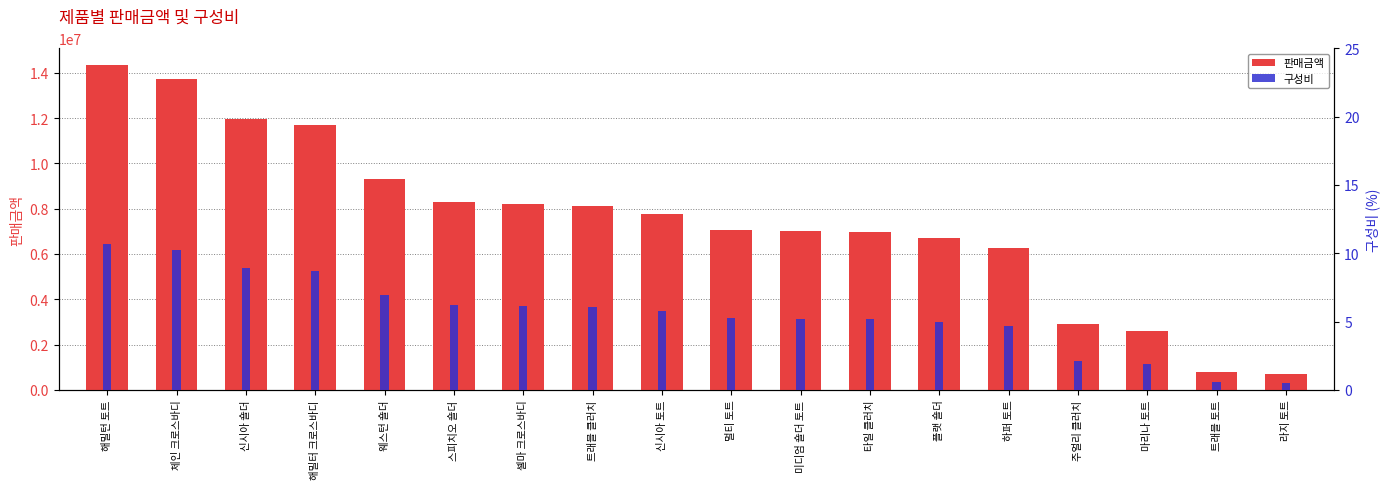

What is the average value of the 판매금액 series?

7466518.3